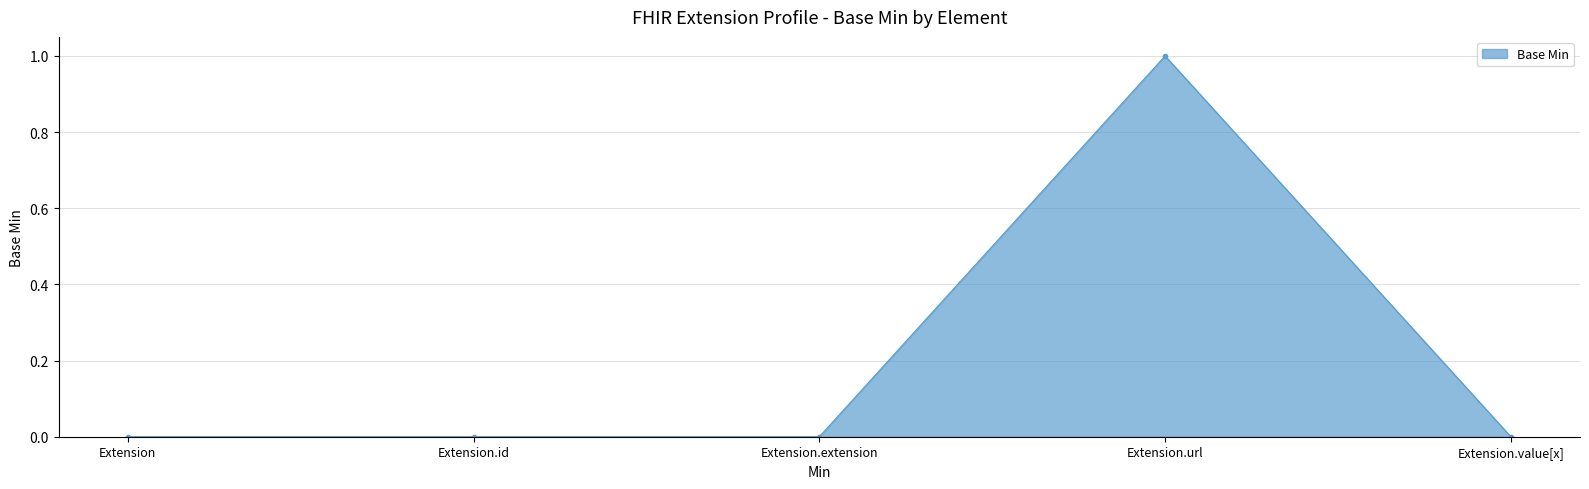

Does the chart have visible grid lines?

Yes